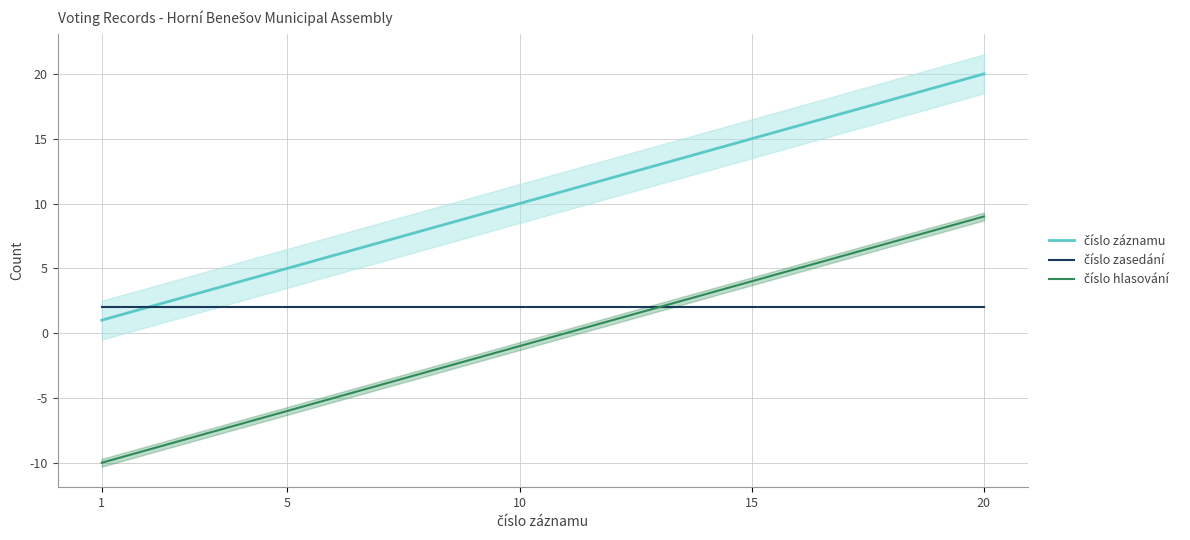

How many values in the číslo záznamu series exceed 11?

9